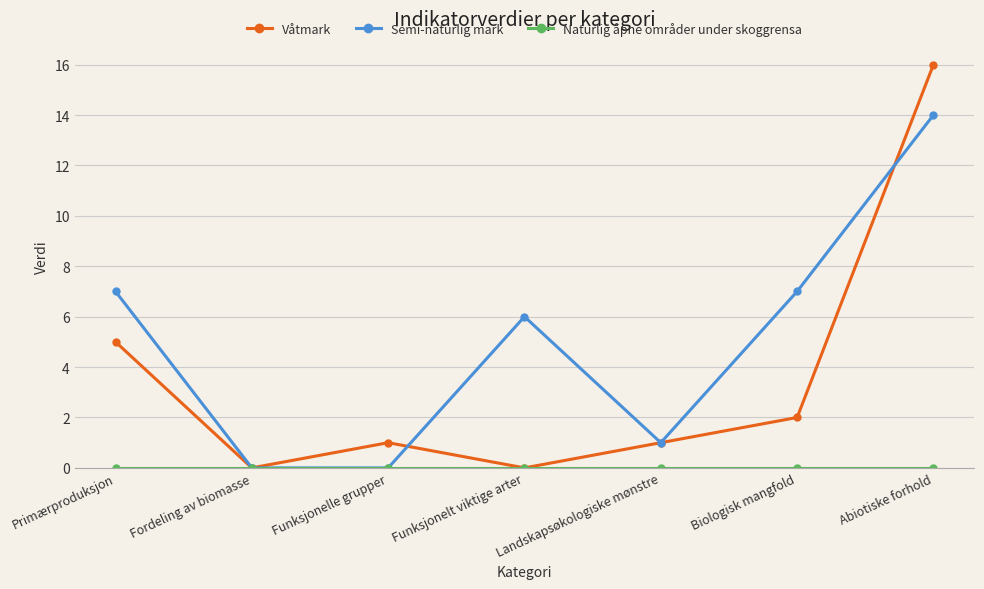

Which series has the widest spread of values?

Våtmark